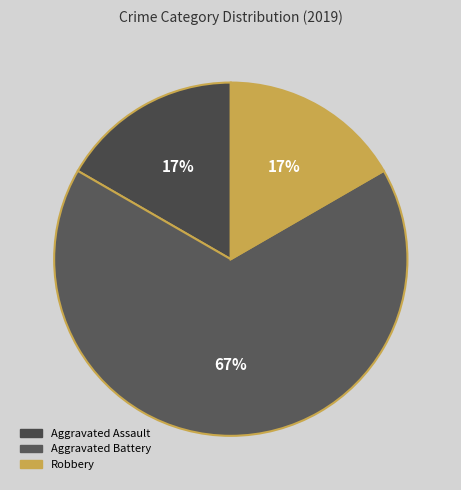

Is it true that Robbery is 30% of the pie?

False